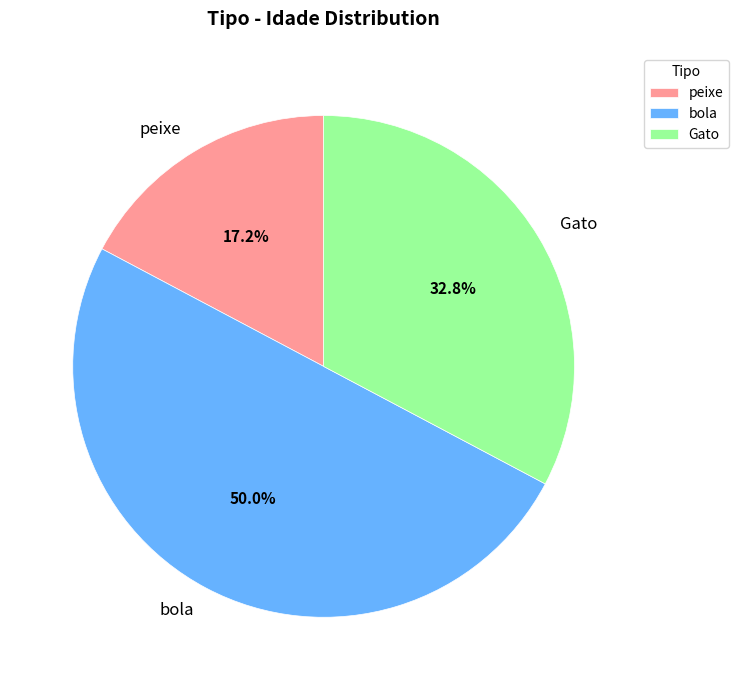

Does peixe represent more than half of the total?

No